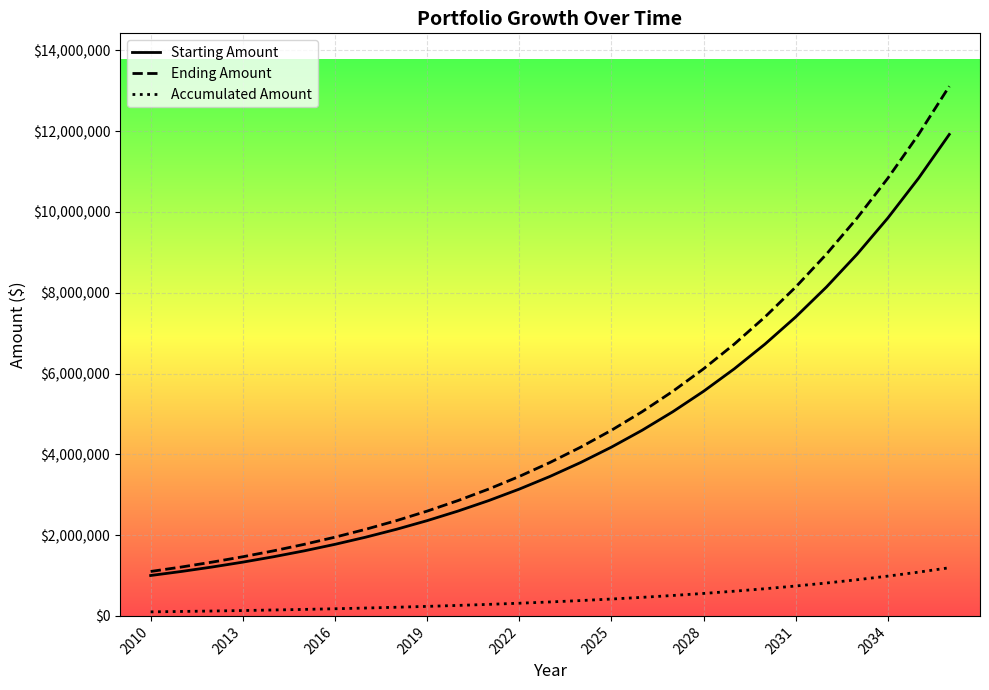

What is the minimum value shown in the chart?

100000.0